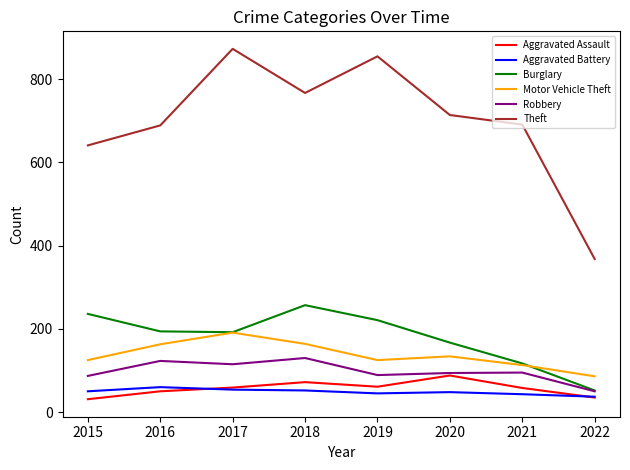

The value of Robbery at 2016 is 49. True or false?

False